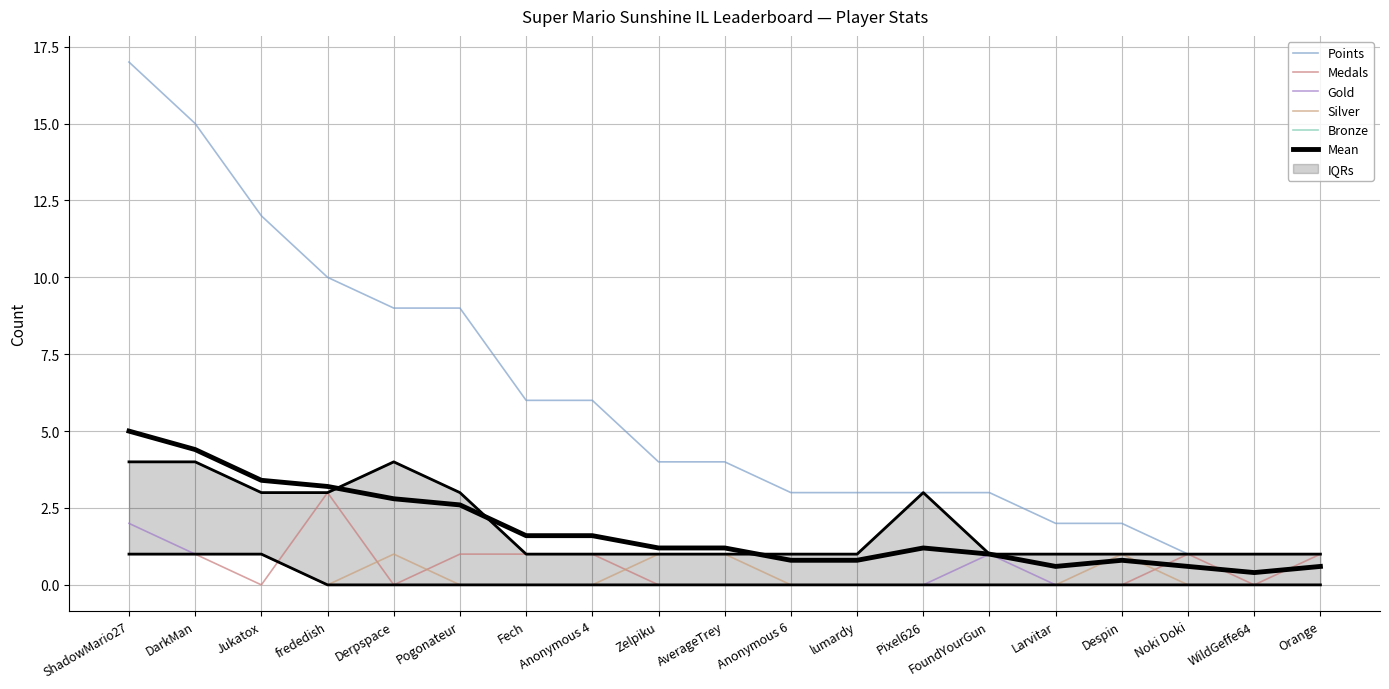

Where is Points nearest to the value 9?

Derpspace